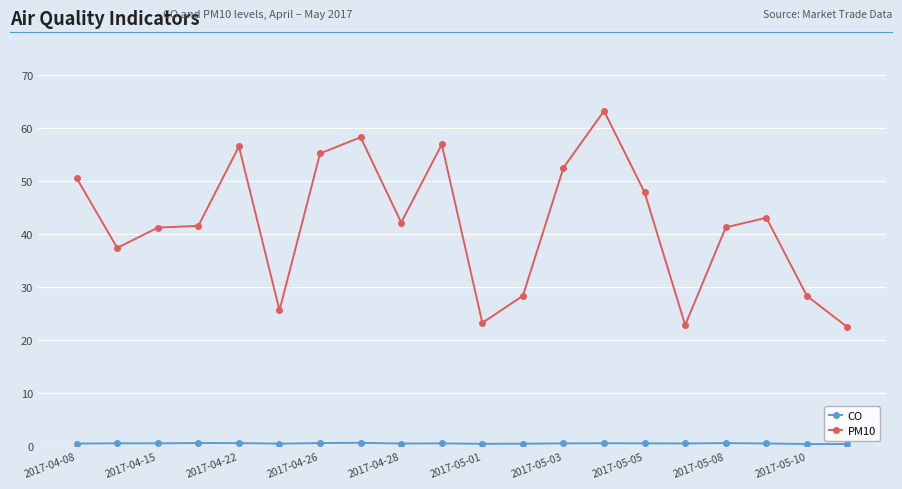

What is the difference between the maximum and second lowest values in the PM10 series?

40.4